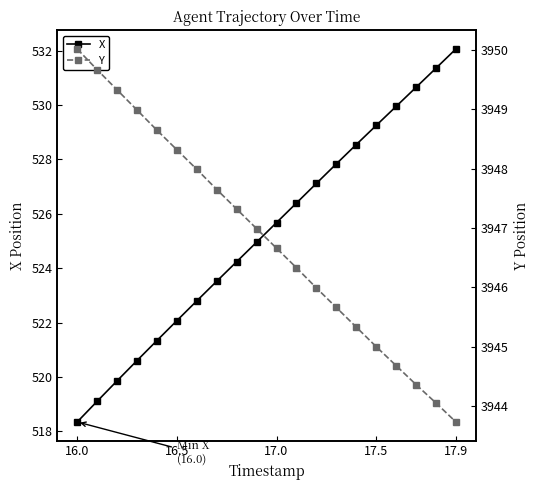

What is the highest value of the X series?

532.1